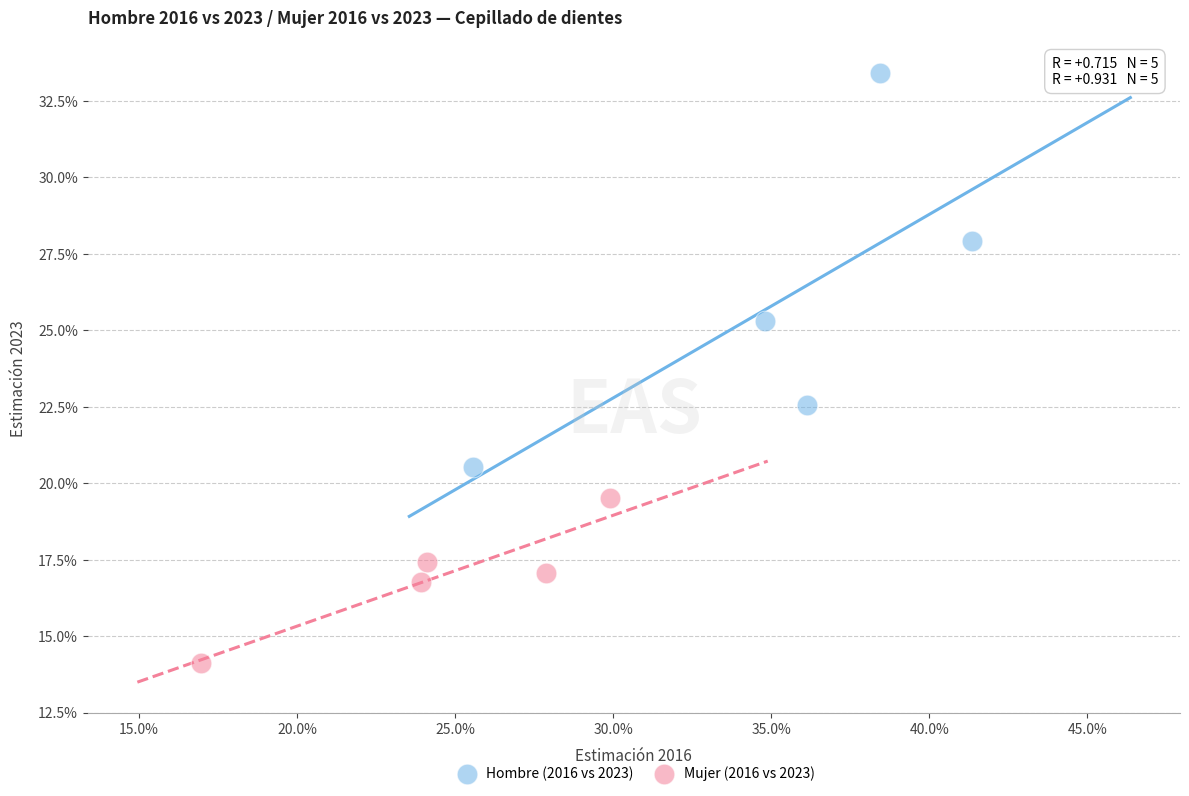

What are all the series names shown in the legend?

Hombre (2016 vs 2023), Mujer (2016 vs 2023)